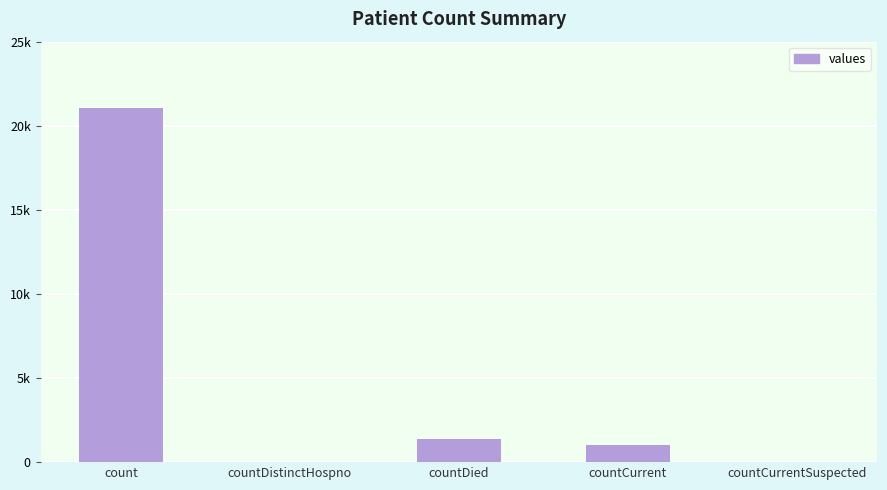

Are the bars horizontal?

No